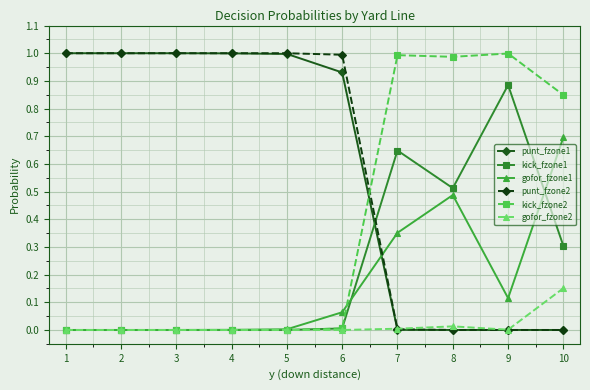

Is it true that kick_fzone1 equals 0.0 at 2?

True